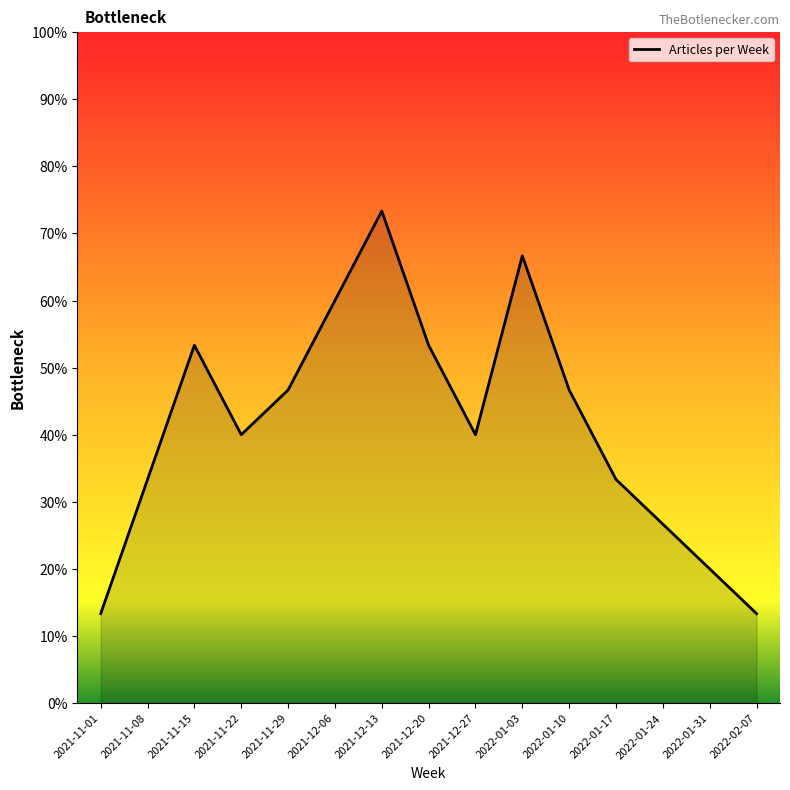

Does the chart have visible grid lines?

No